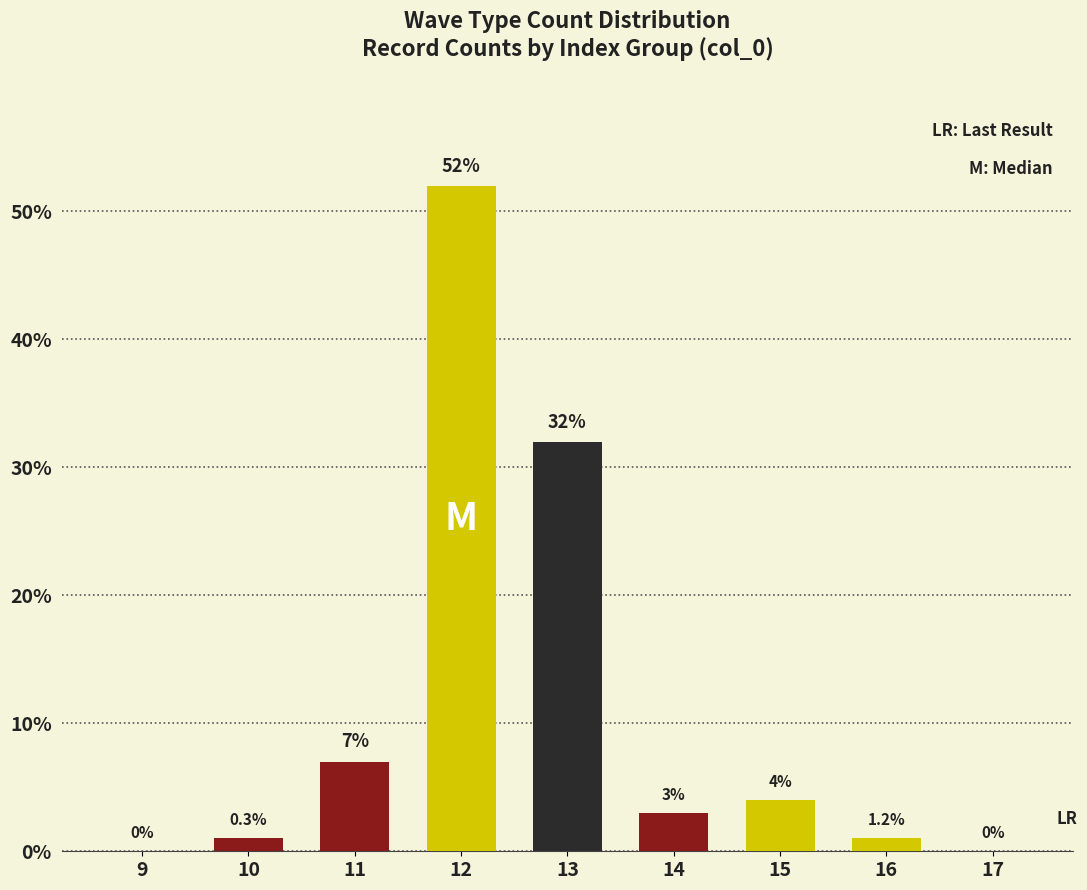

At which label is the value closest to 26?

13